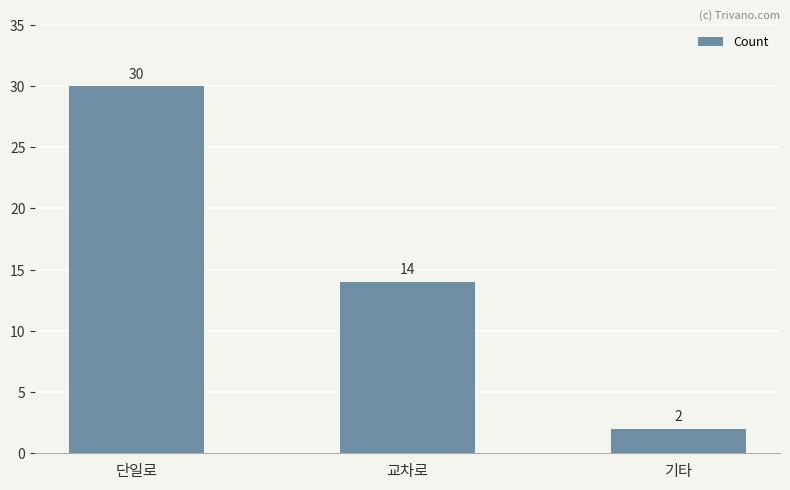

What is the sum of all values?

46